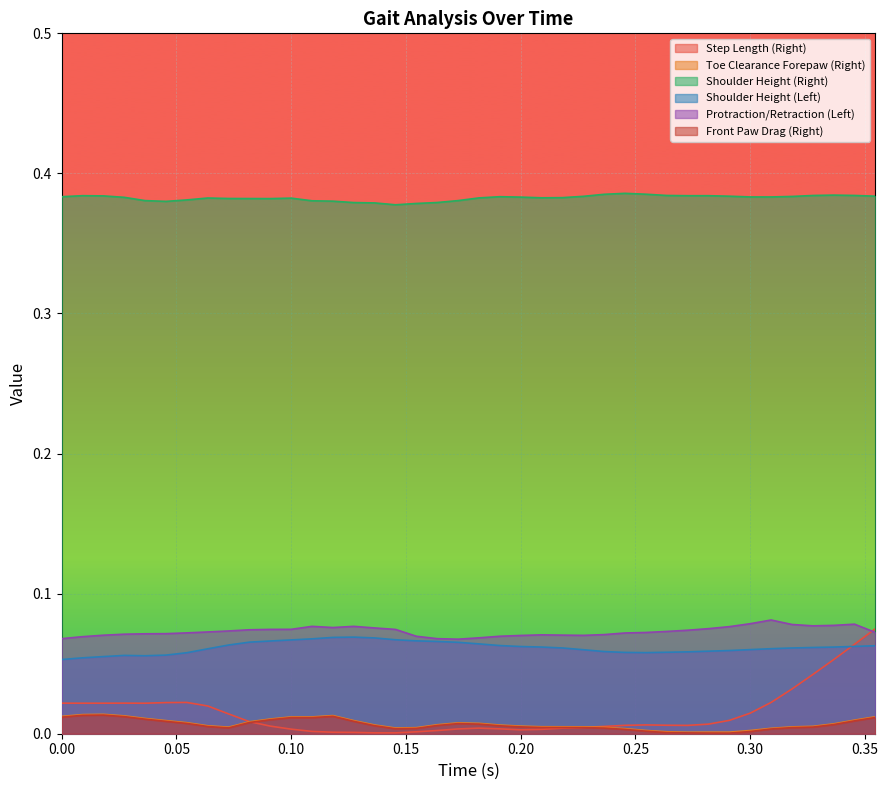

At how many categories does at least one series exceed 0?

40